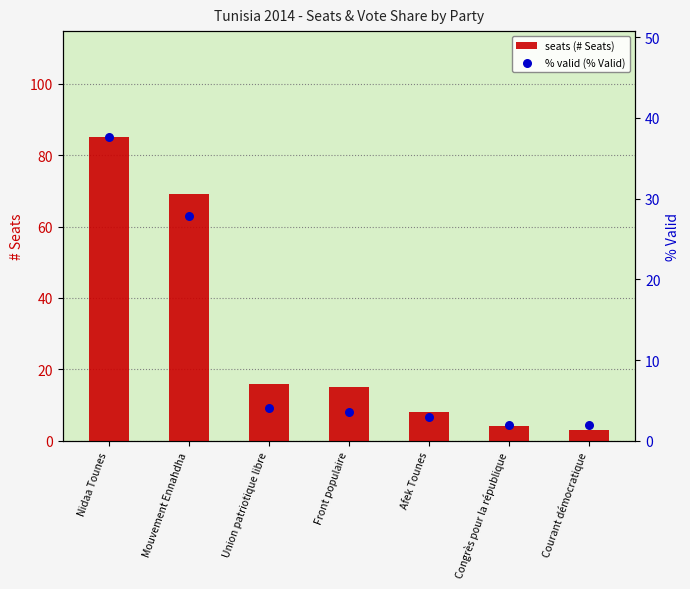

Which series has the largest total across all categories?

seats (# Seats)